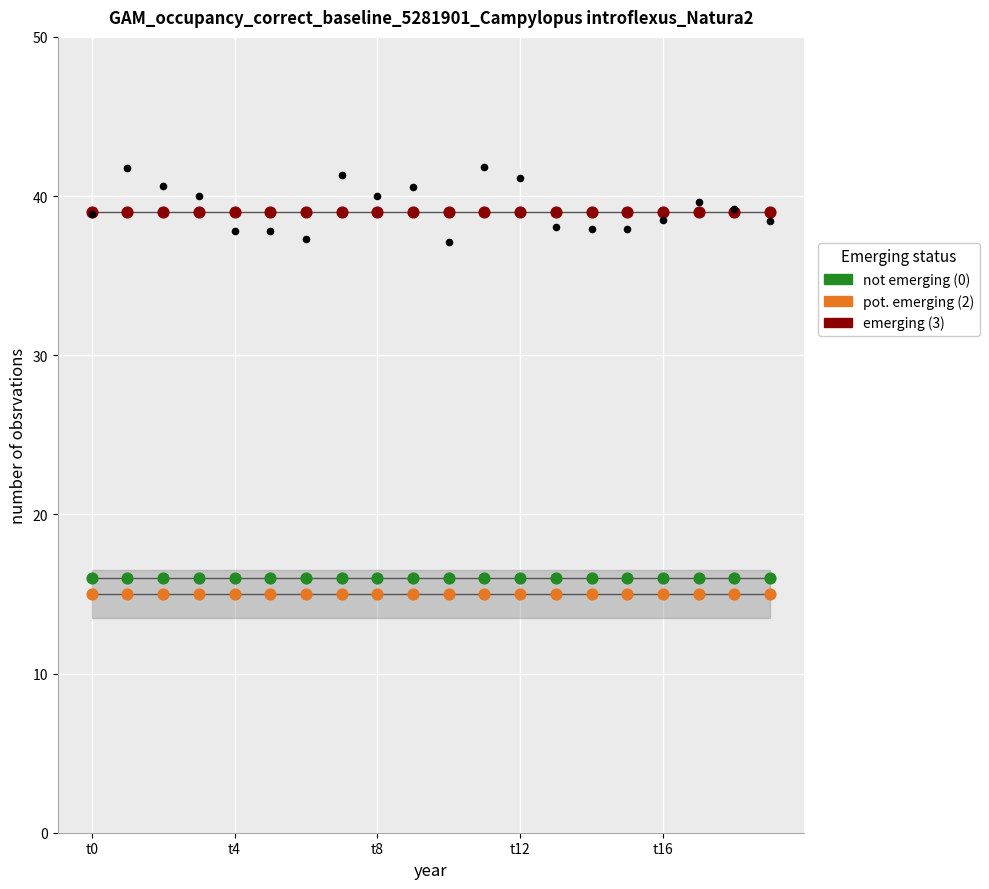

What are all the series names shown in the legend?

pot. emerging (2), not emerging (0), emerging (3)